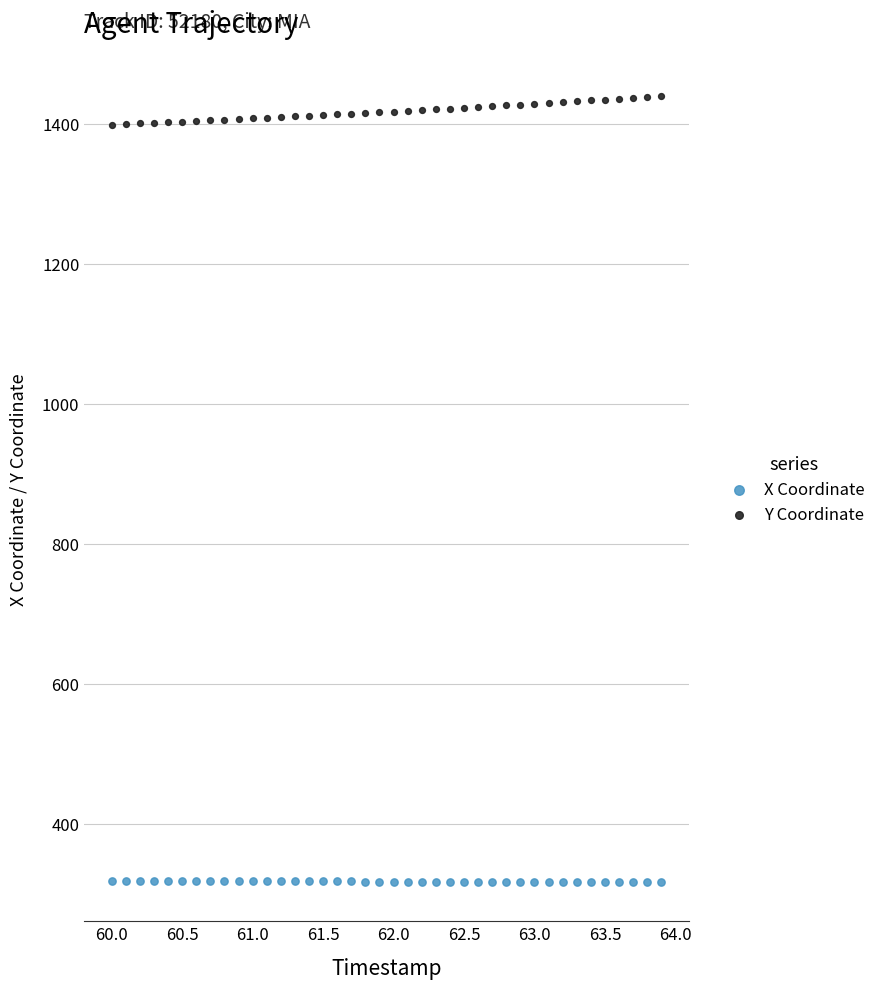

What is the X range (max minus min) for the scatter plot?

3.9